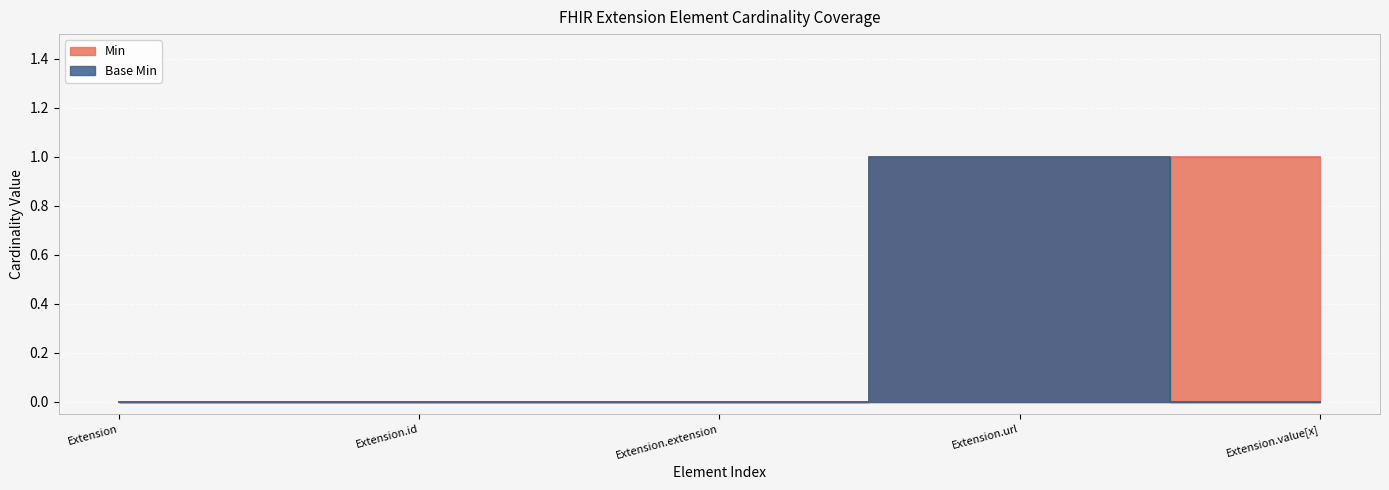

Between Extension.url and Extension.id, which is larger?

Extension.url